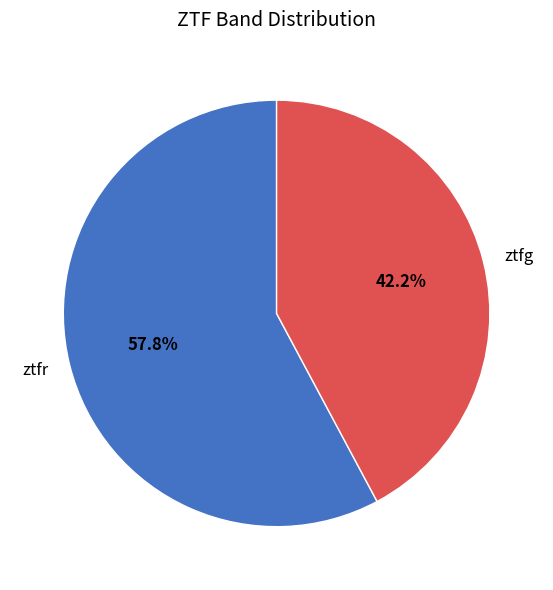

Do ztfr and ztfg together represent more than half of the pie?

Yes